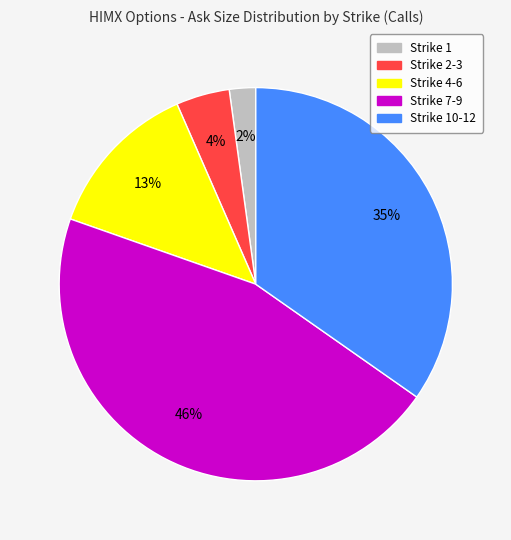

To the nearest percent, what is the average slice percentage?

20%